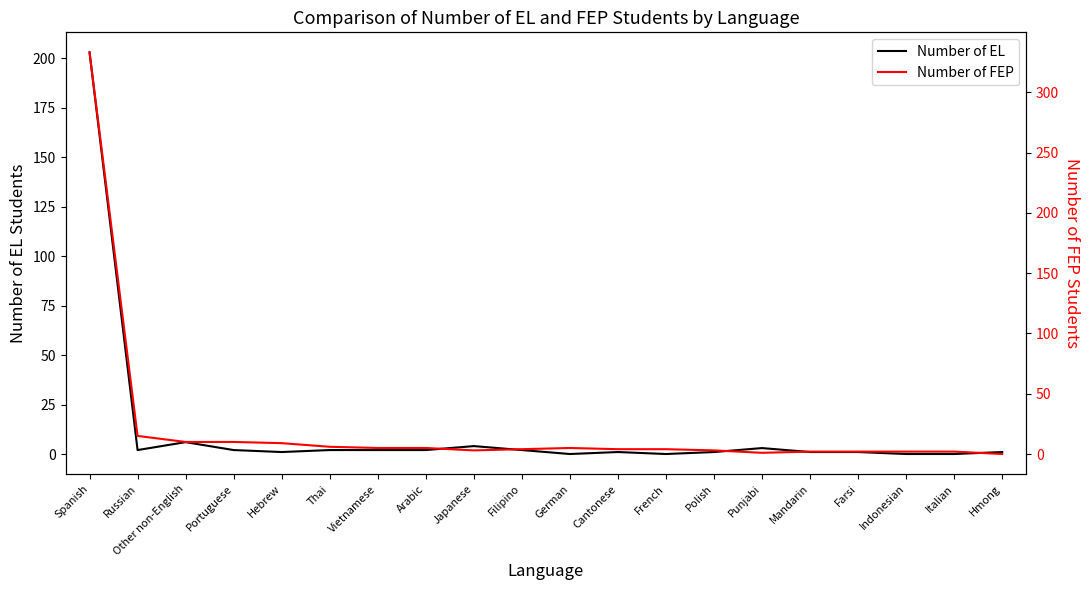

Does the chart display data point markers on the line(s)?

No